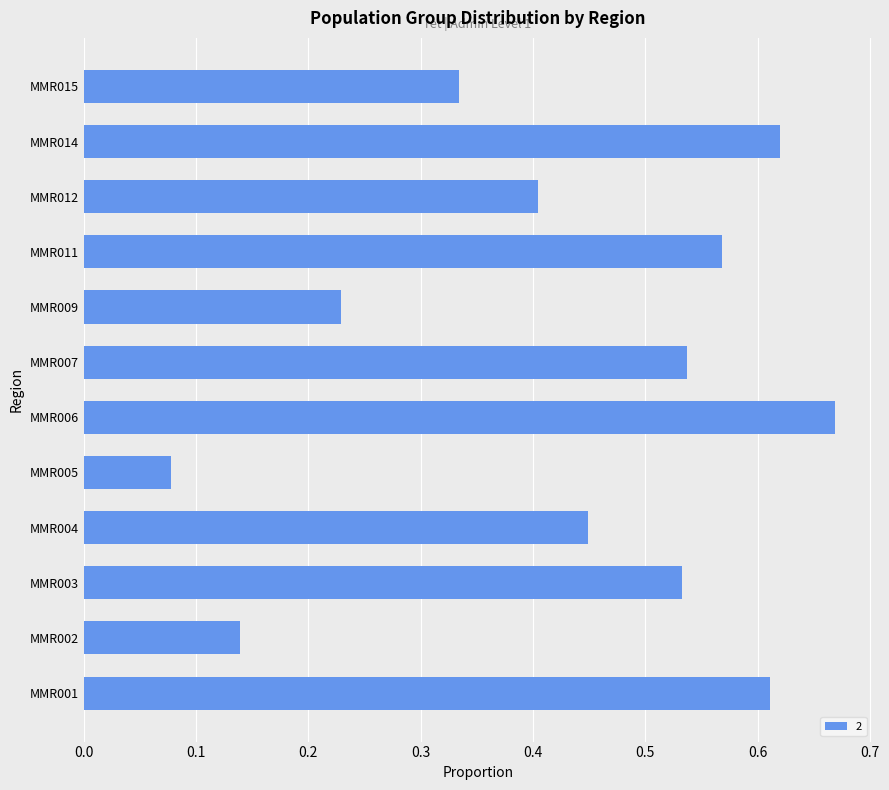

Is it true that the value at MMR007 is 0.7?

False